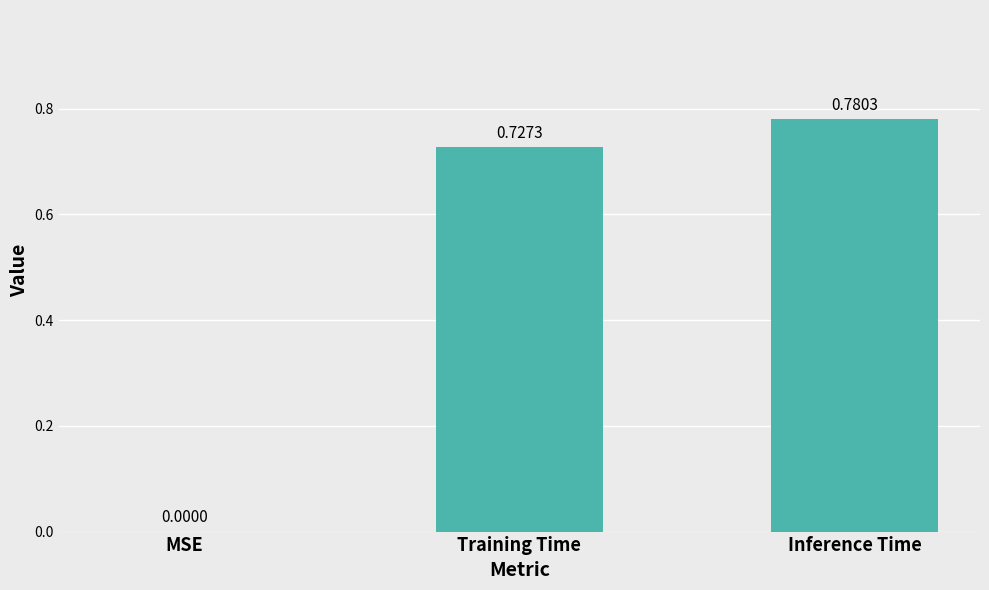

What is the sum of the values at Training Time and Inference Time?

1.5